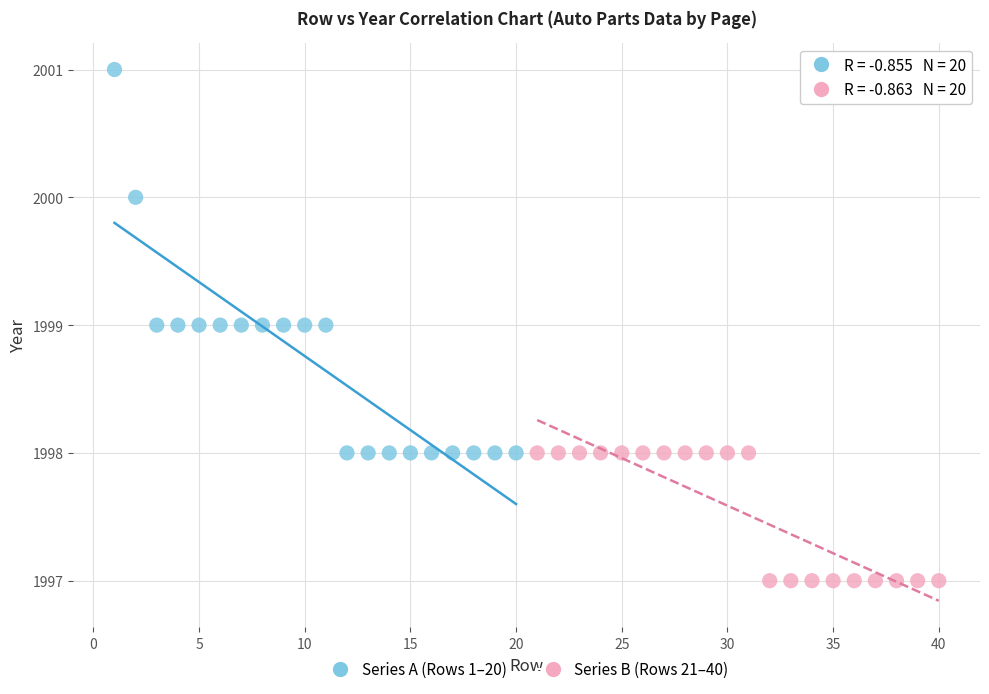

Which series reaches the maximum Y coordinate?

Series A (Rows 1–20)